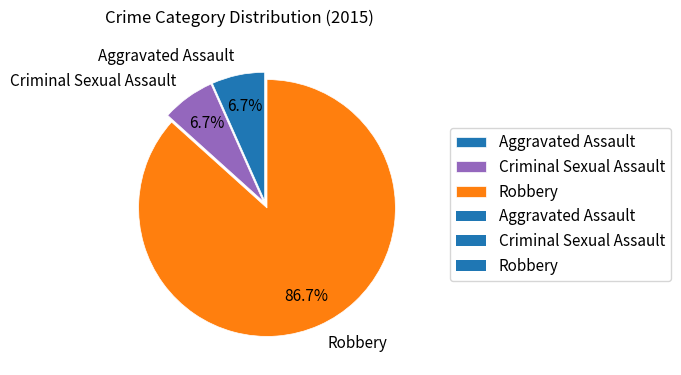

Approximately how many times larger is the value at Criminal Sexual Assault compared to Aggravated Assault?

1.0